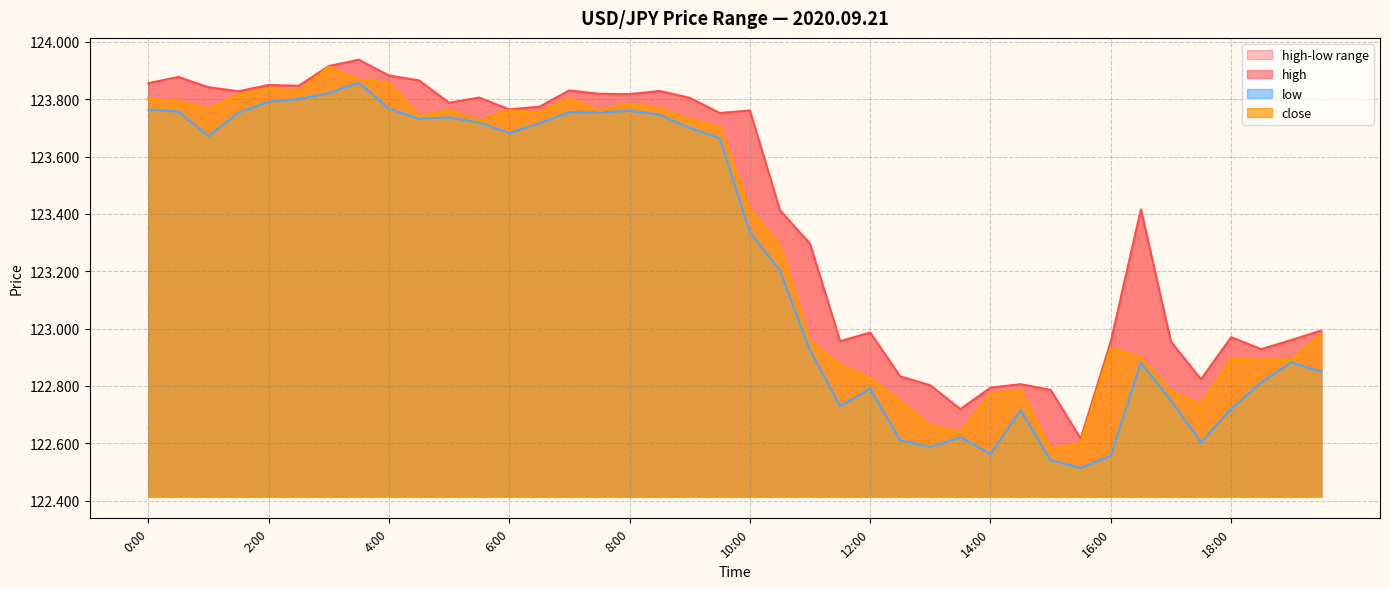

Is it true that close equals 62.4 at 5:00?

False